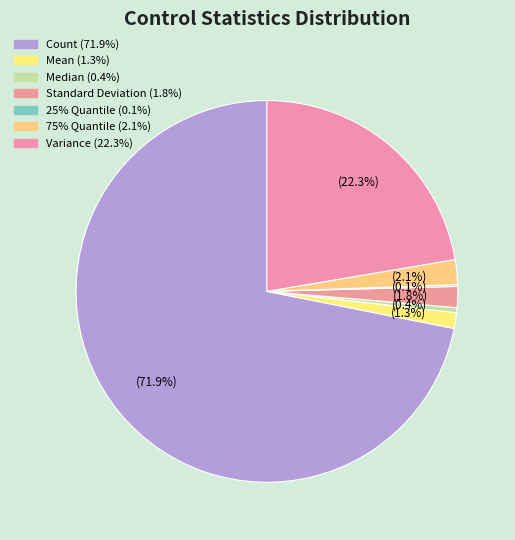

True or false: Mean accounts for 12% of the total.

False